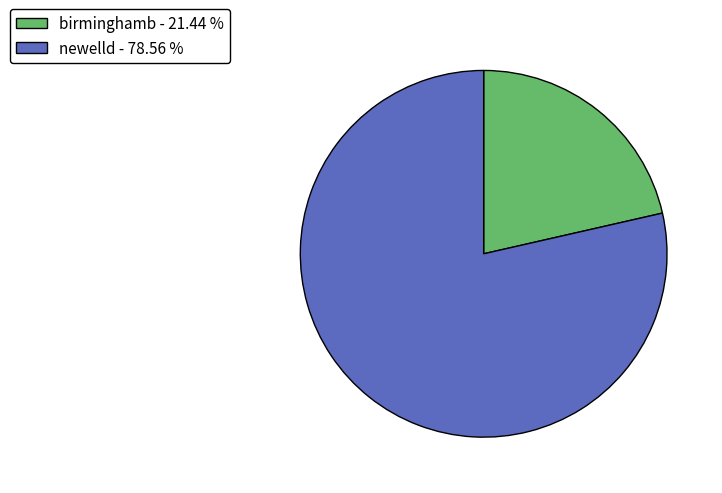

Which slice is the smallest?

birminghamb